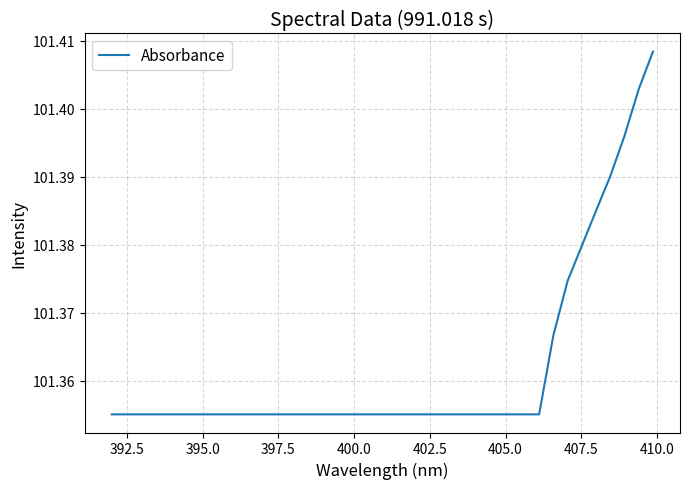

How many points are lower than both their immediate neighbors (excluding endpoints)?

1